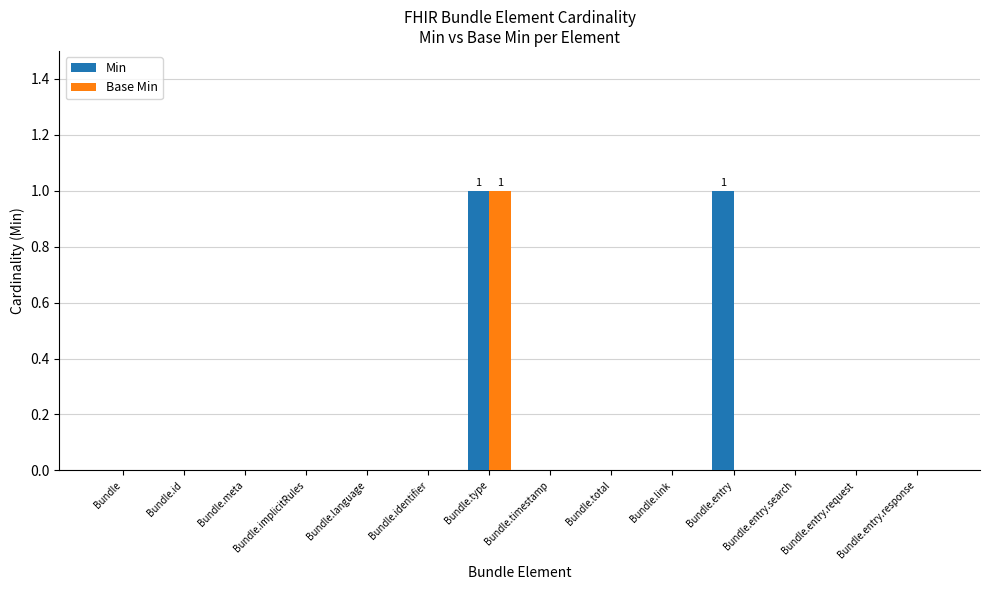

The value of Min at Bundle.type is 1. True or false?

True